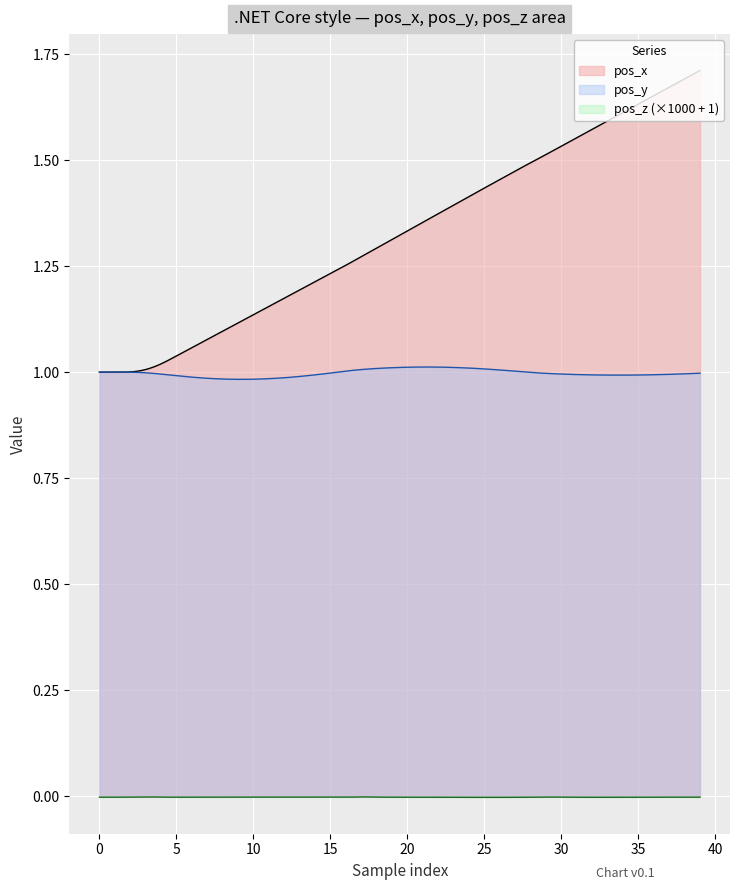

What is the maximum value for pos_y?

1.0